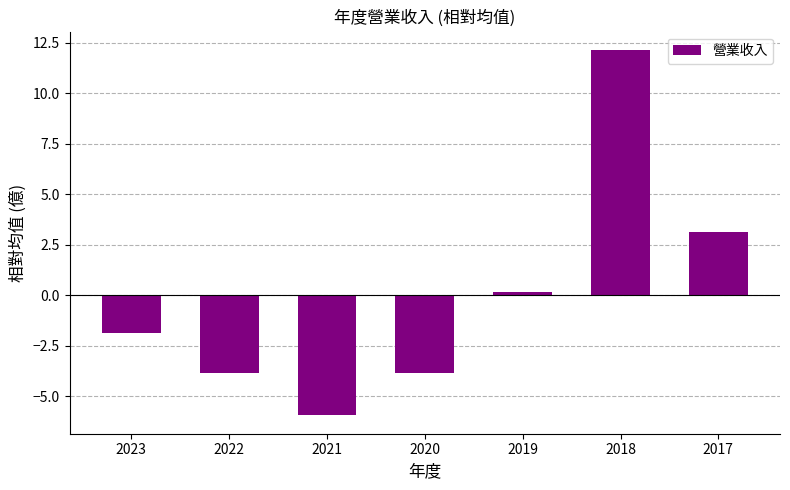

True or false: the data shows 12.2 at 2018.

True